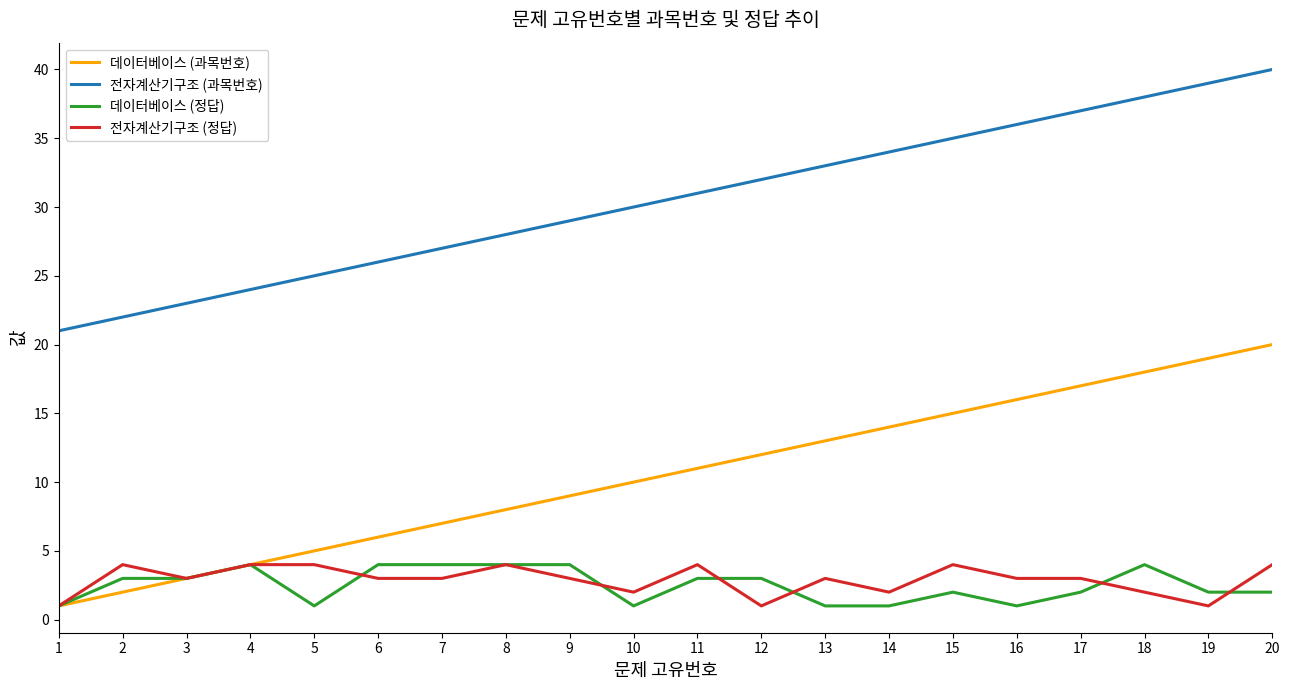

Is the value of 데이터베이스 (과목번호) at 20 greater than the value of 전자계산기구조 (과목번호) at 17?

No